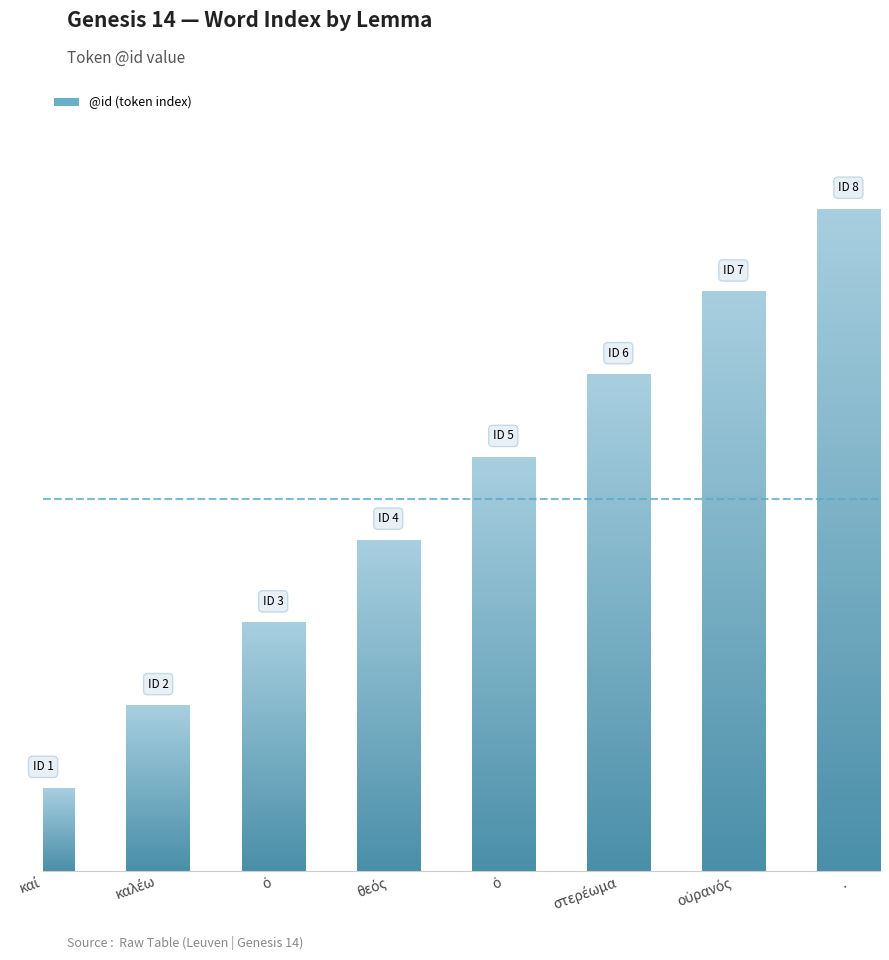

What is the value of the 2nd bar from the left?

2